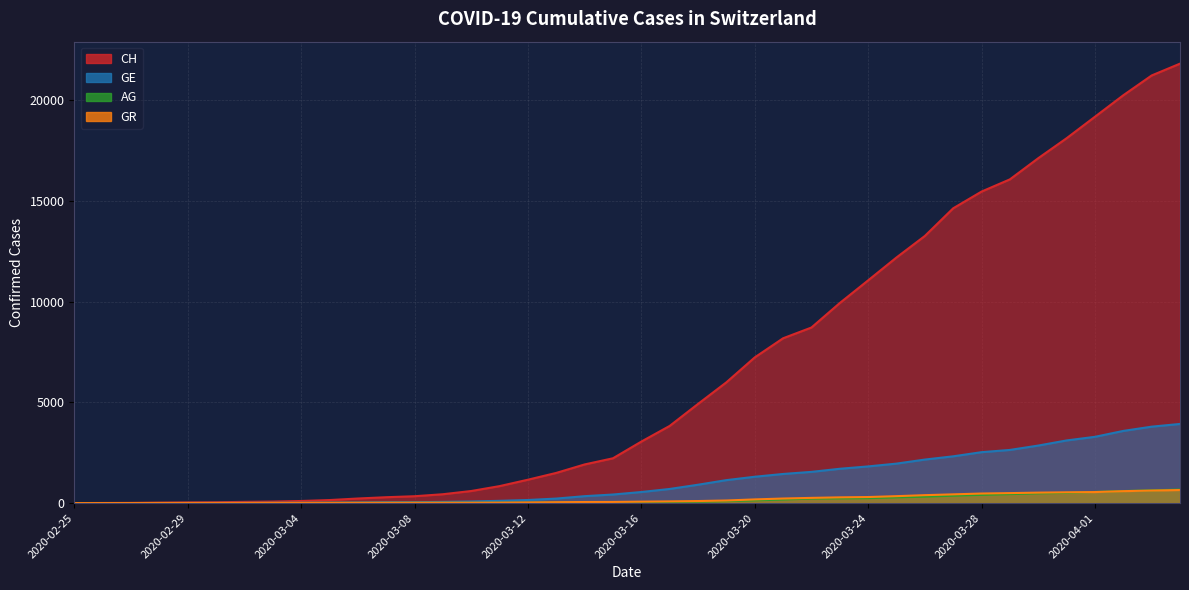

True or false: CH has a value of 5 at 2020-02-27.

False